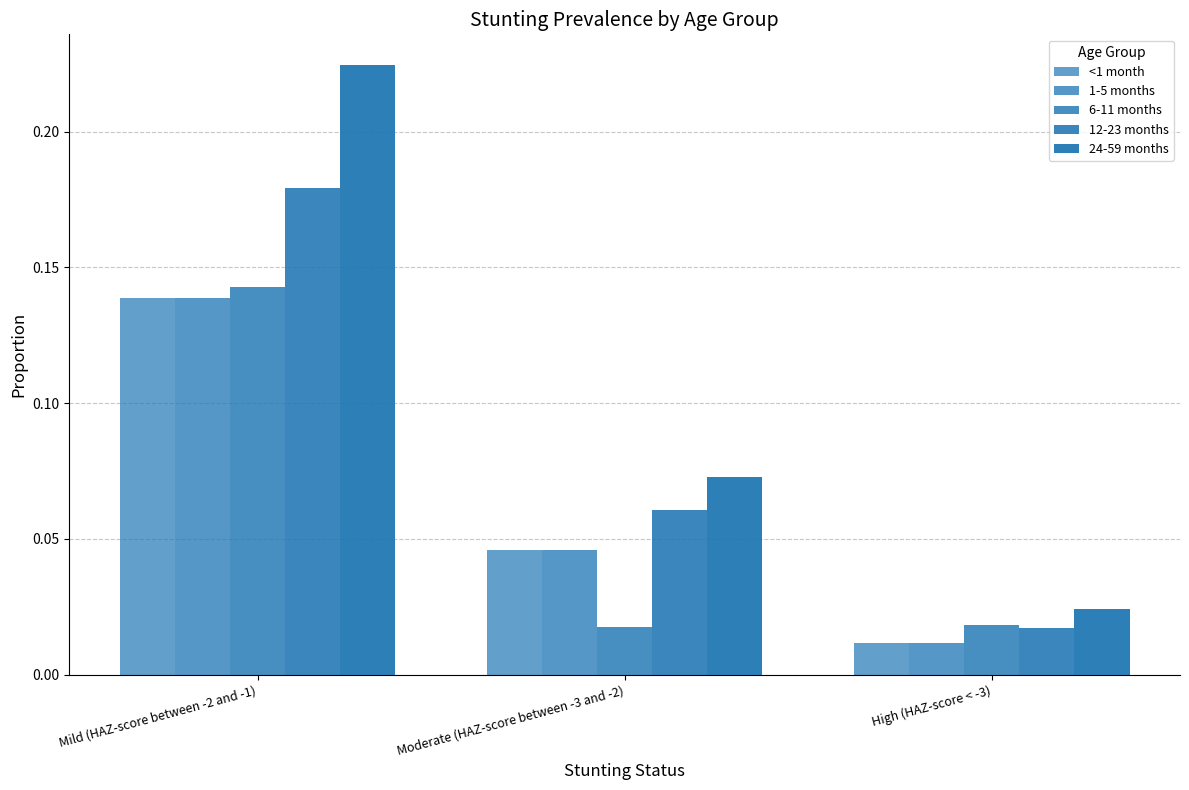

How many data points does each series have?

3